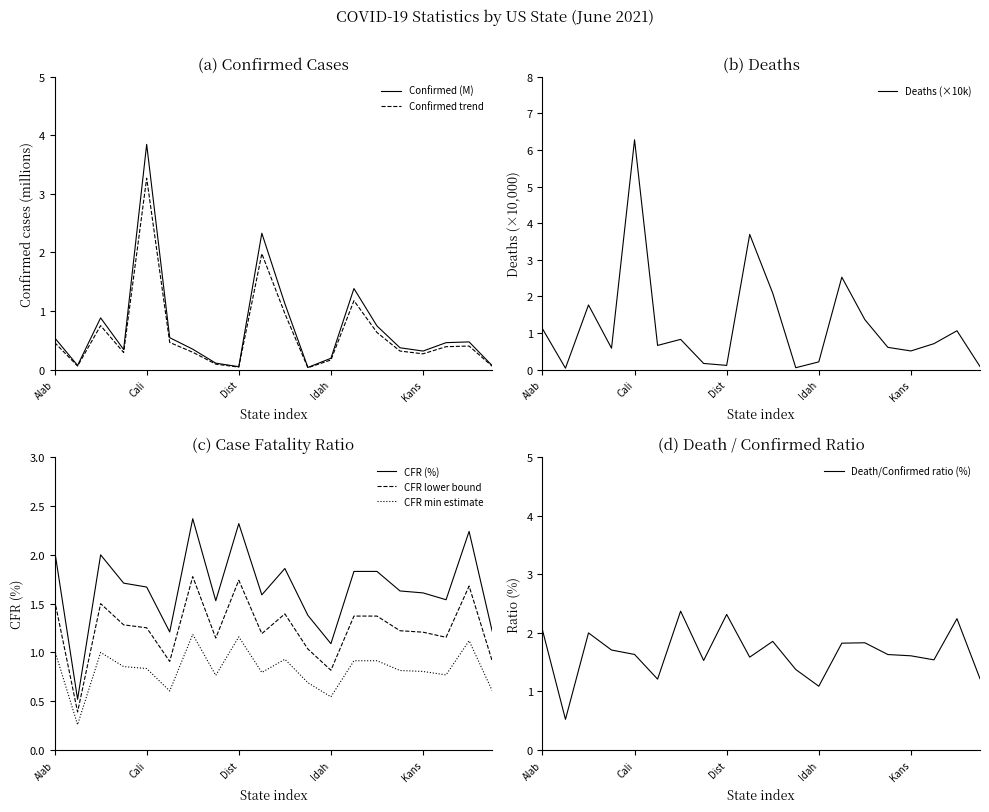

What is the sum of all Case_Fatality_Ratio values?

33.2